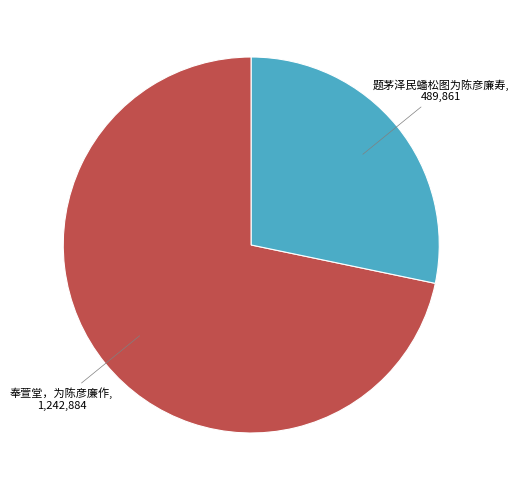

What is the majority slice?

奉萱堂，为陈彦廉作